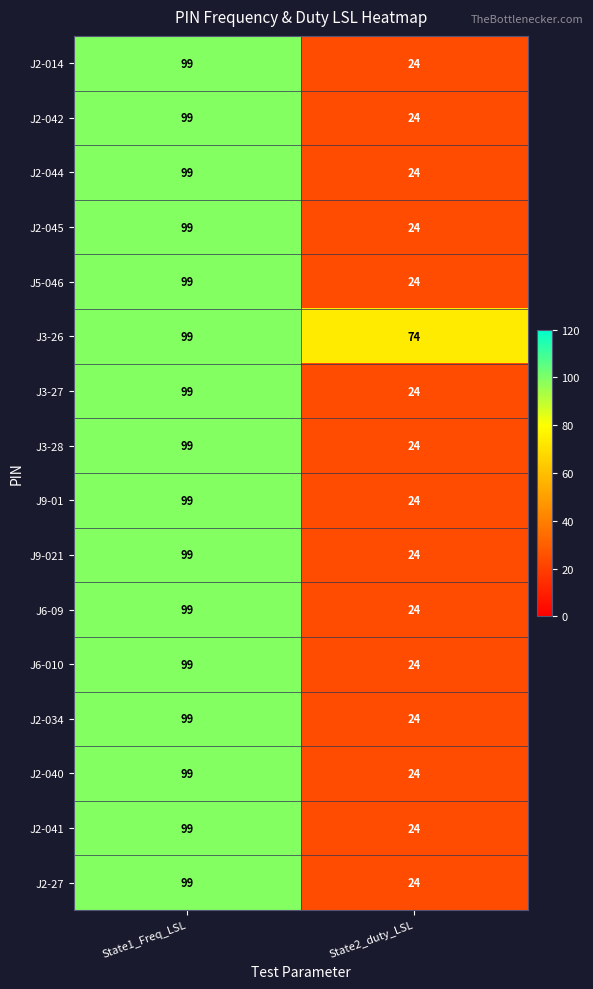

At which category is the sum across all series the highest?

State1_Freq_LSL